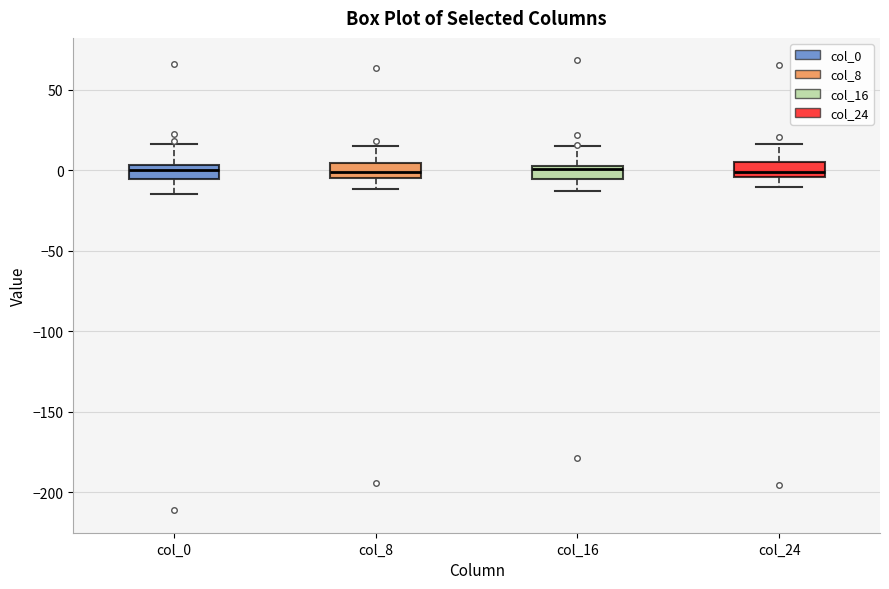

Reading left to right, read every box against the y-axis: the position of its median line, the range the box covers, and the ends of its whiskers. The values are not printed on the chart, so give them approximately, as read against the axis.

col_0: median 0, box -5 to 5, whiskers -15 to 15
col_8: median 0, box -5 to 5, whiskers -10 to 15
col_16: median 0, box -5 to 5, whiskers -15 to 15
col_24: median 0, box -5 to 5, whiskers -10 to 15